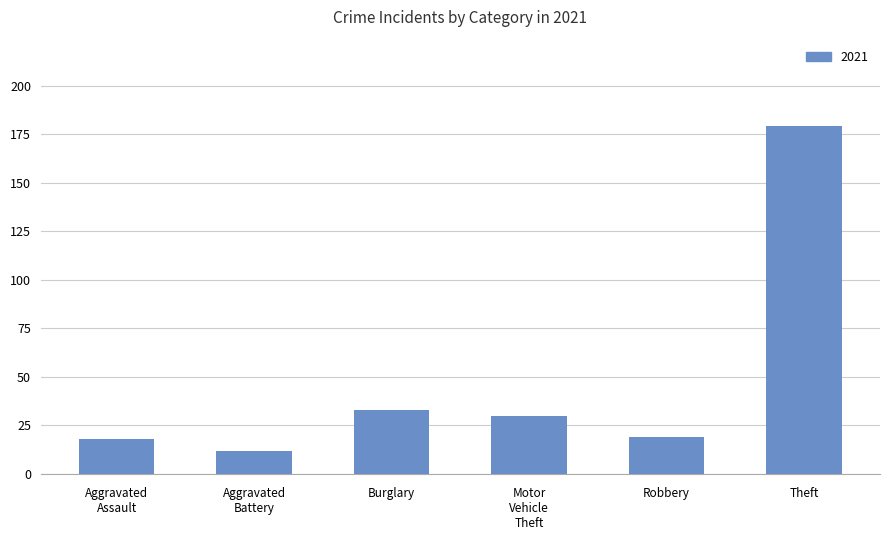

The value at Burglary is 55. True or false?

False